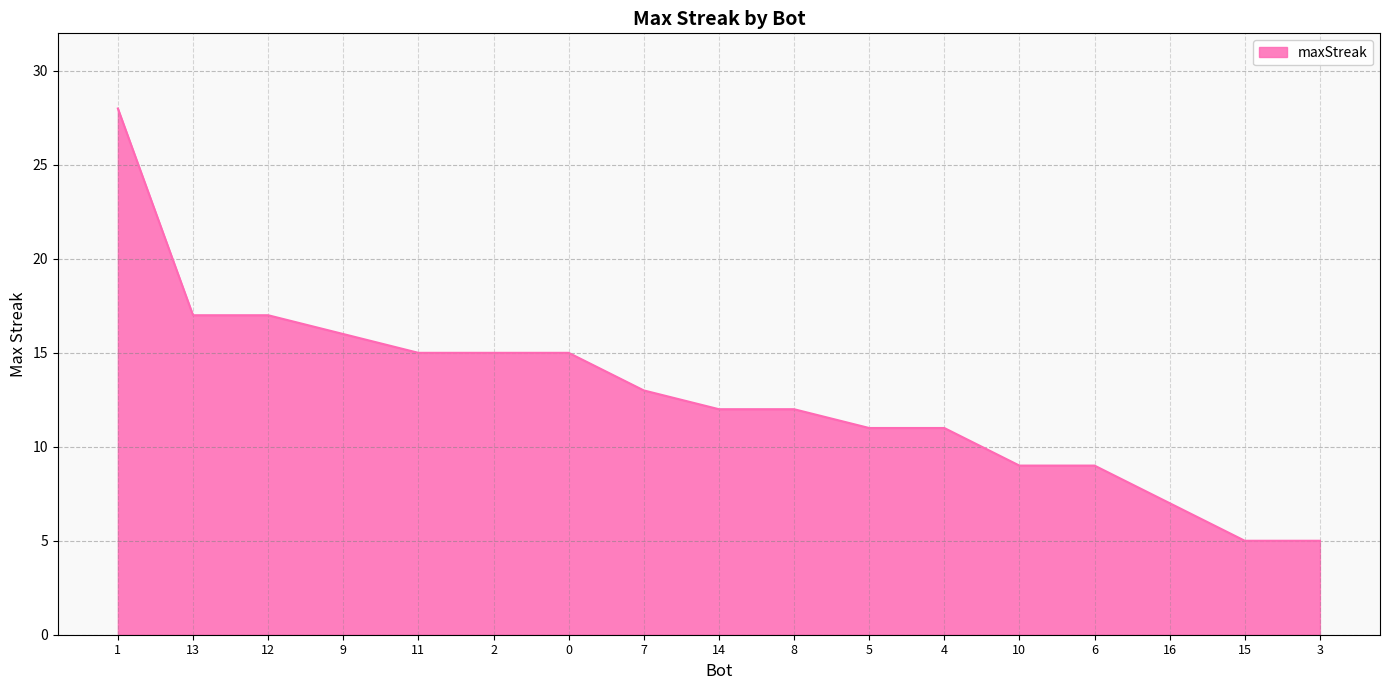

What position from the left is 2?

6